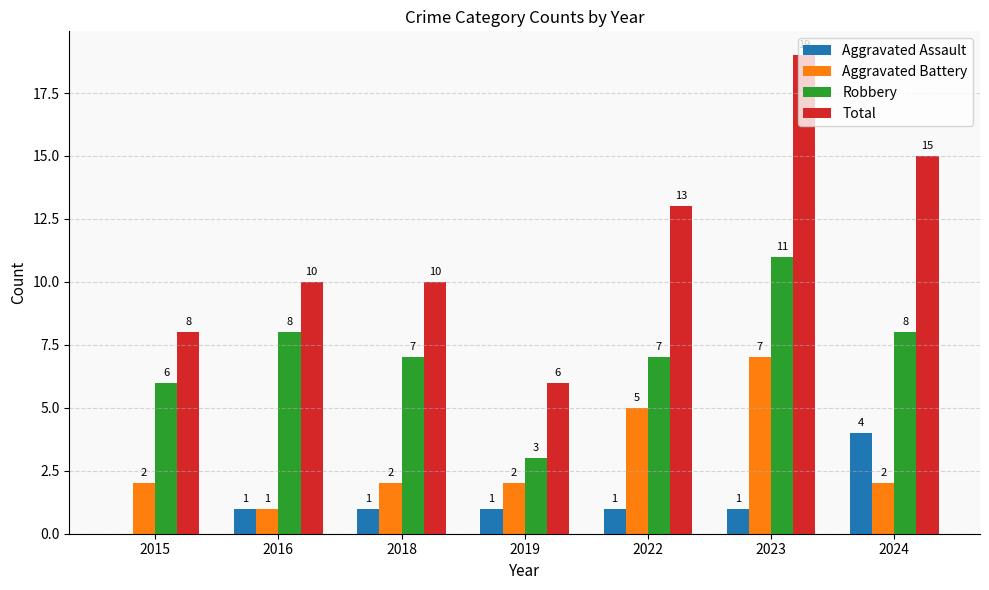

What is the sum of all Robbery values?

50